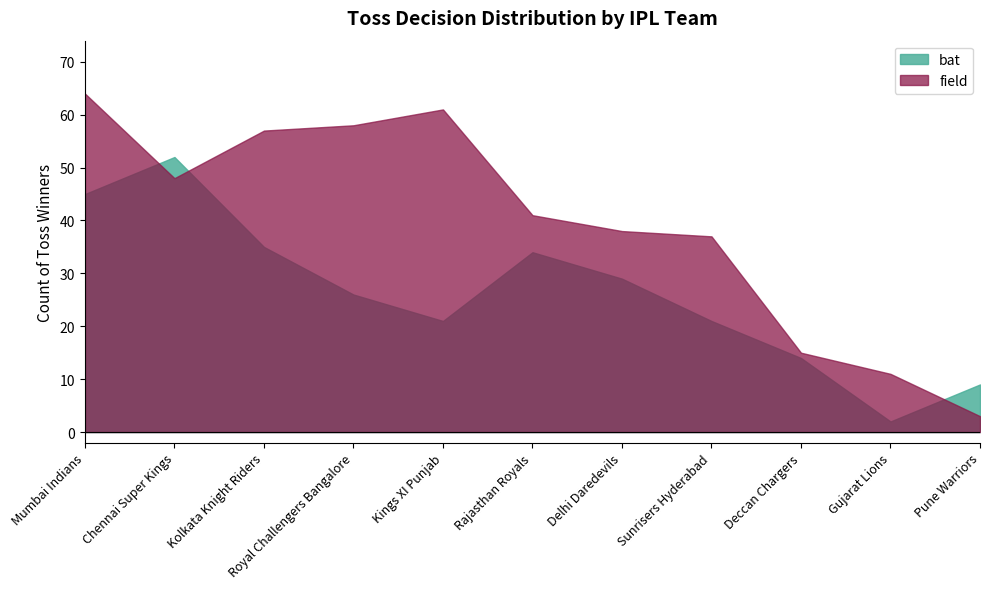

Reading left to right, extract all data points from this chart.

bat: Mumbai Indians=45	Chennai Super Kings=52	Kolkata Knight Riders=35	Royal Challengers Bangalore=26	Kings XI Punjab=21	Rajasthan Royals=34	Delhi Daredevils=29	Sunrisers Hyderabad=21	Deccan Chargers=14	Gujarat Lions=2	Pune Warriors=9
field: Mumbai Indians=64	Chennai Super Kings=48	Kolkata Knight Riders=57	Royal Challengers Bangalore=58	Kings XI Punjab=61	Rajasthan Royals=41	Delhi Daredevils=38	Sunrisers Hyderabad=37	Deccan Chargers=15	Gujarat Lions=11	Pune Warriors=3